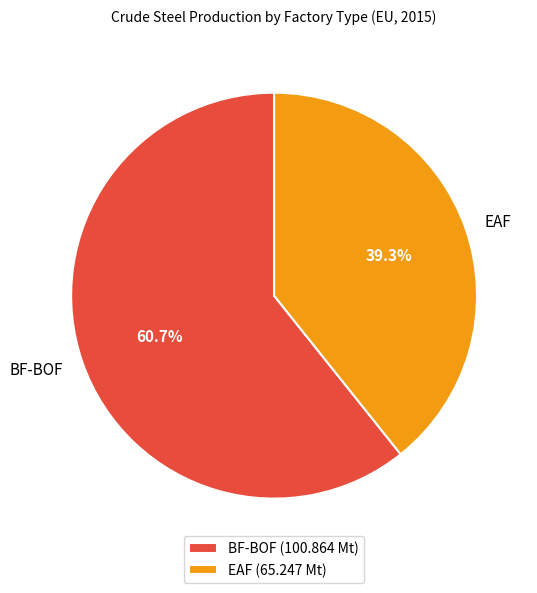

Is it true that BF-BOF is 61% of the pie?

True